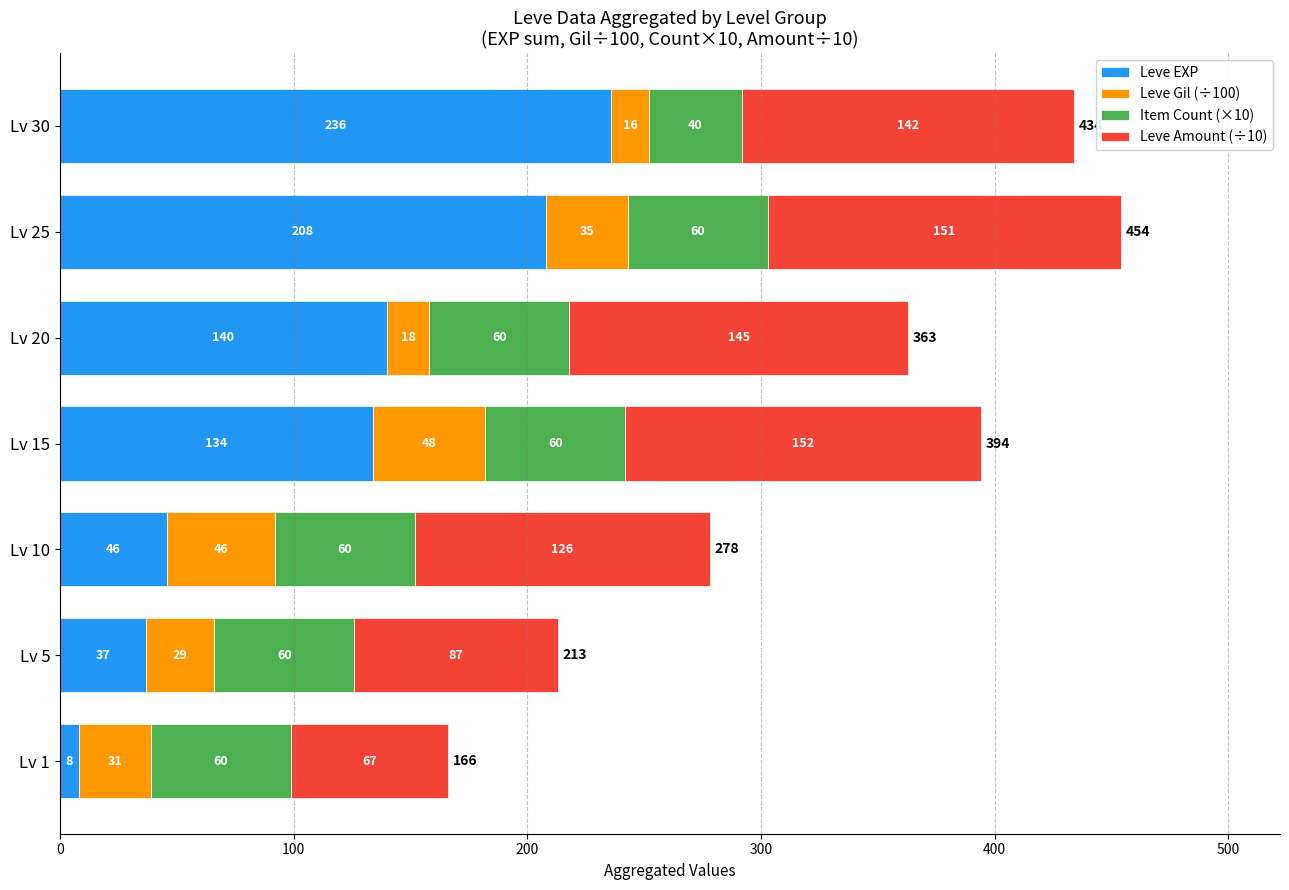

At which label does Leve EXP reach its minimum?

Lv 1